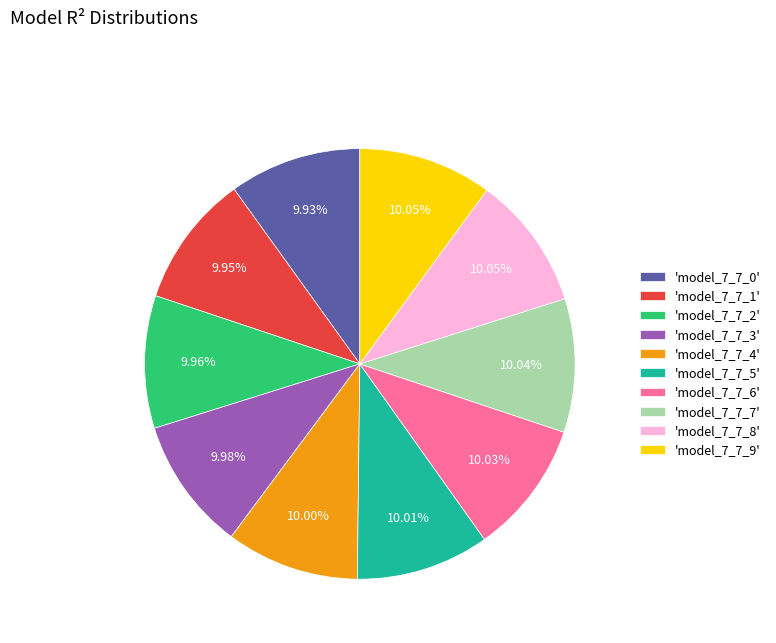

Is there a majority slice in this chart?

No